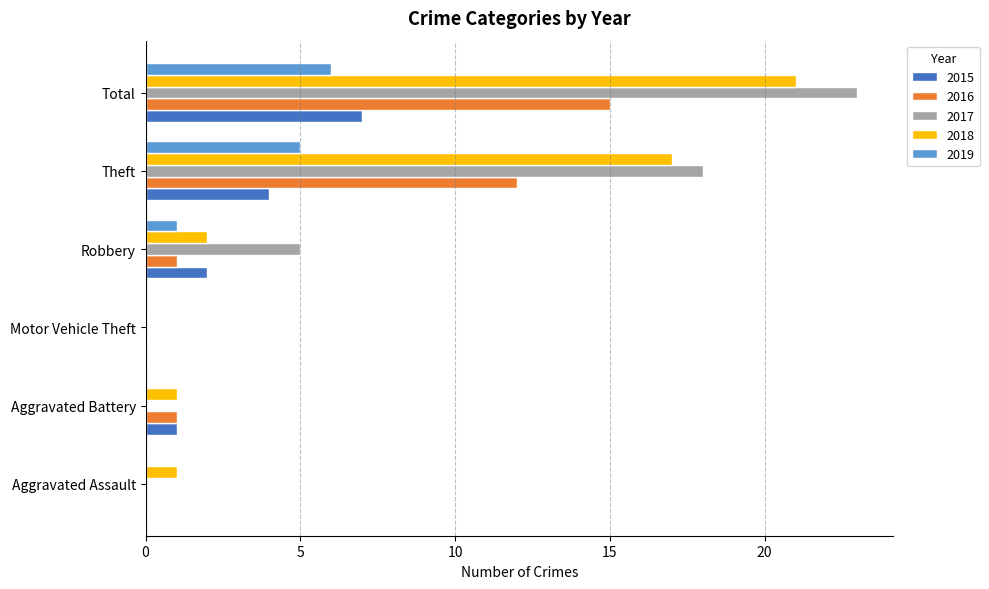

At which category does the chart reach its peak across all series?

Total